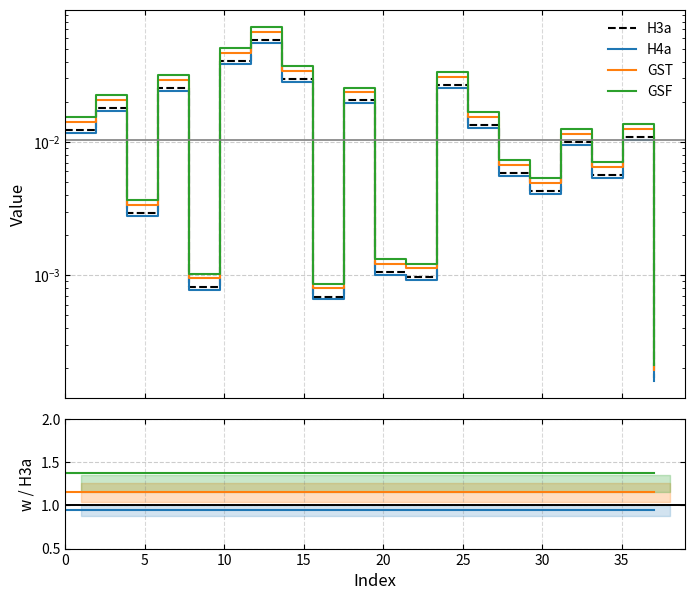

What are all the series names shown in the legend?

H3a, H4a, GST, GSF